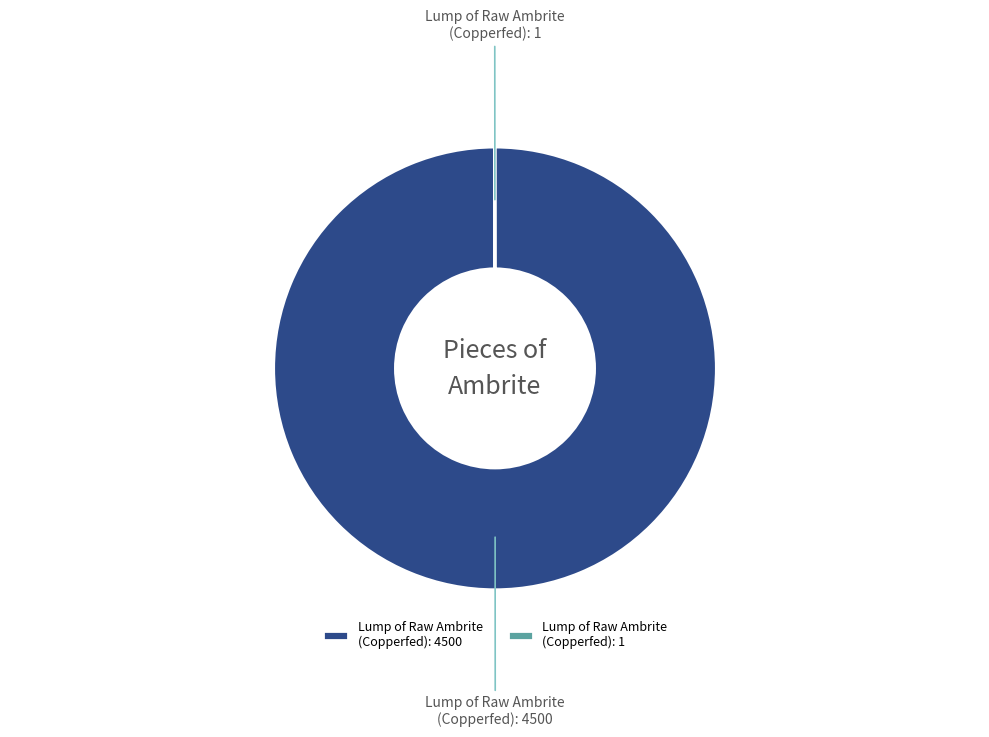

Is it true that Lump of Raw Ambrite (Copperfed): 4500 is 100% of the pie?

True